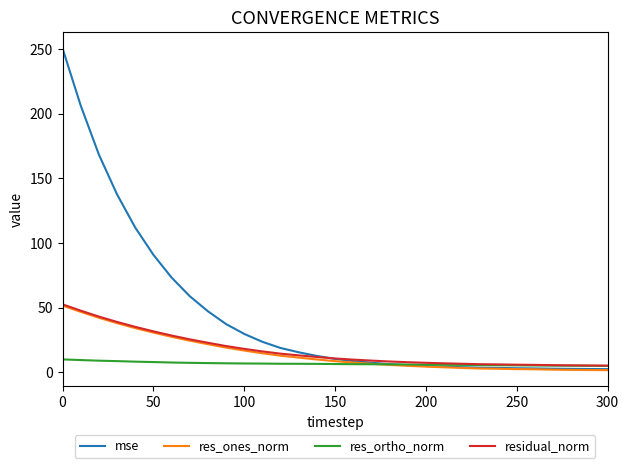

At how many categories does at least one series exceed 173?

2